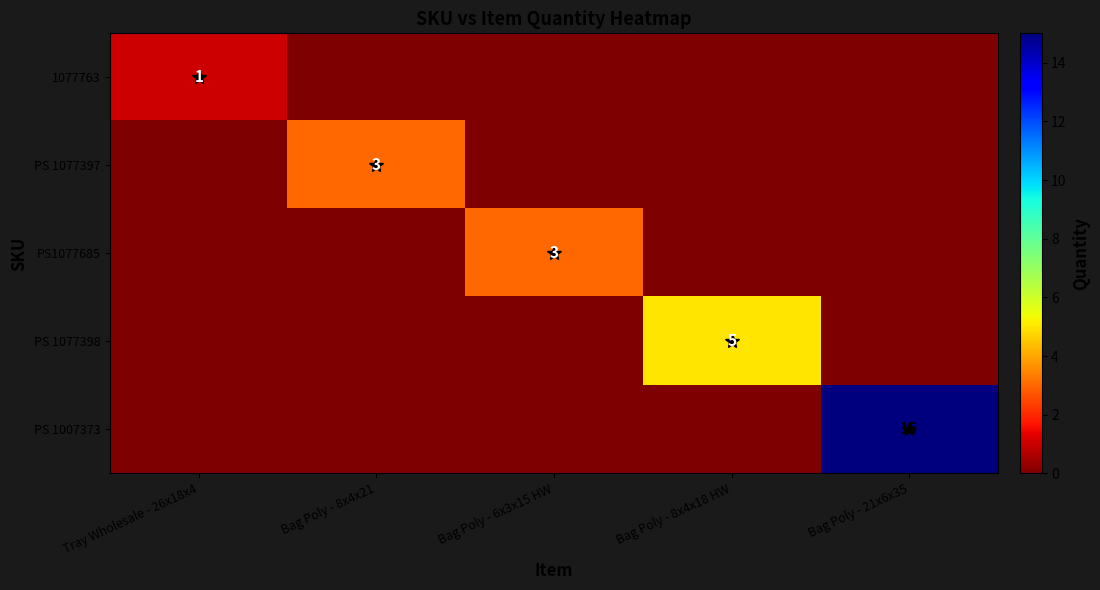

The value of PS 1007373 at Bag Poly - 21x6x35 is 15. True or false?

True